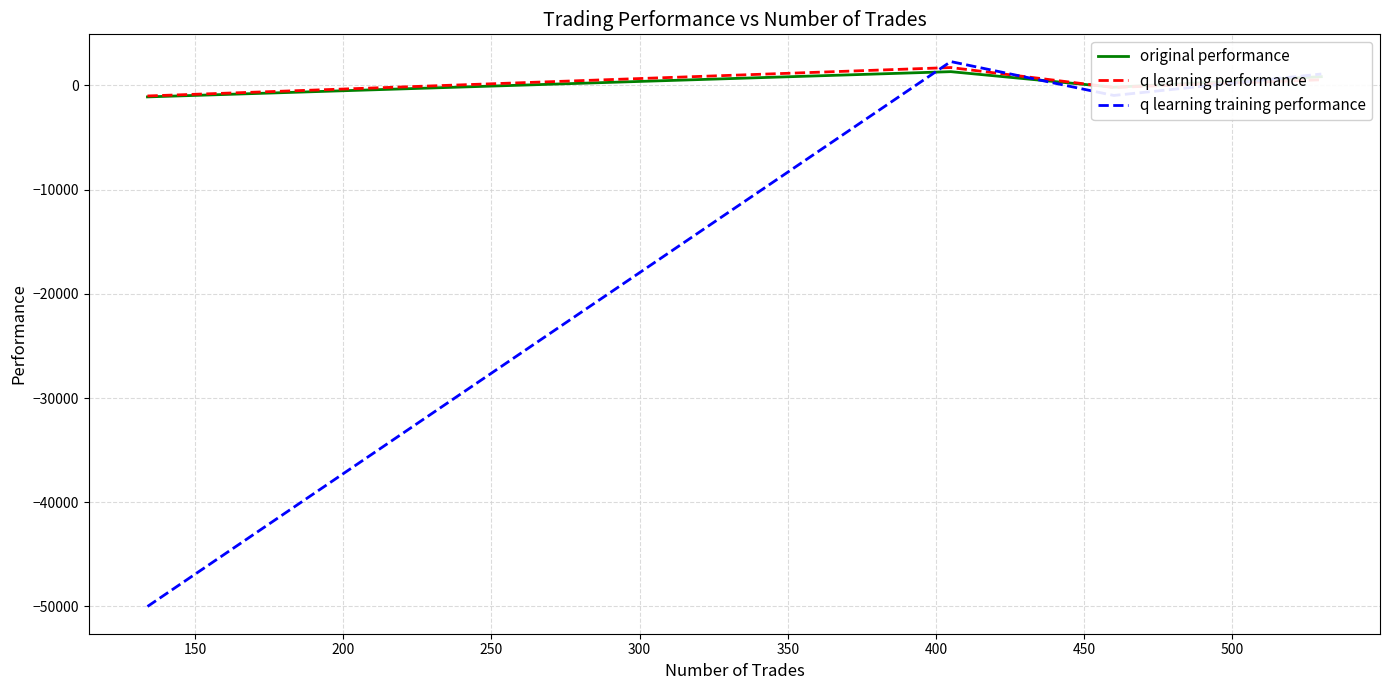

What is the smallest value displayed?

-50000.0